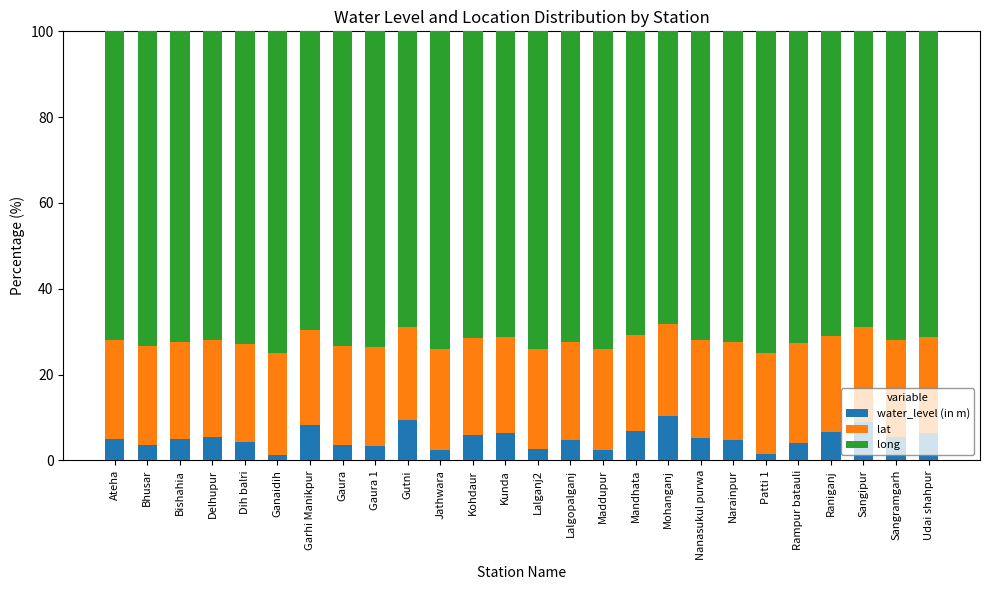

What is the difference between the maximum and minimum values in the water_level (in m) series?

9.1